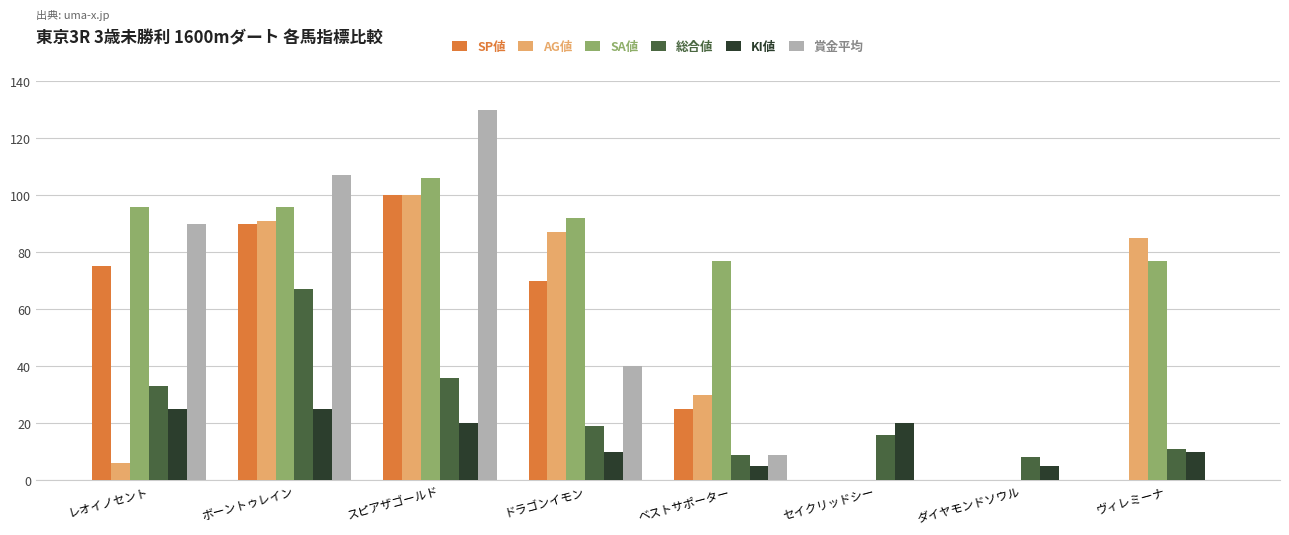

Which series has the largest total across all categories?

SA値